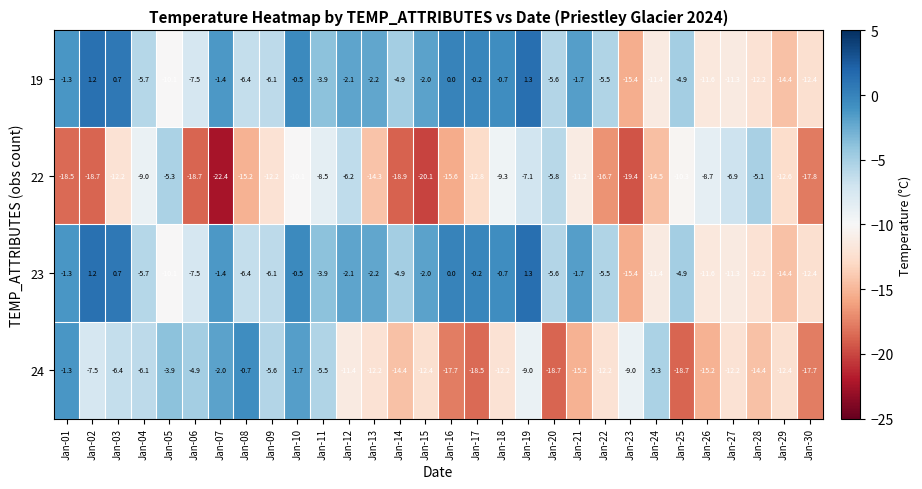

True or false: 23 has a value of -10.1 at Jan-05.

True